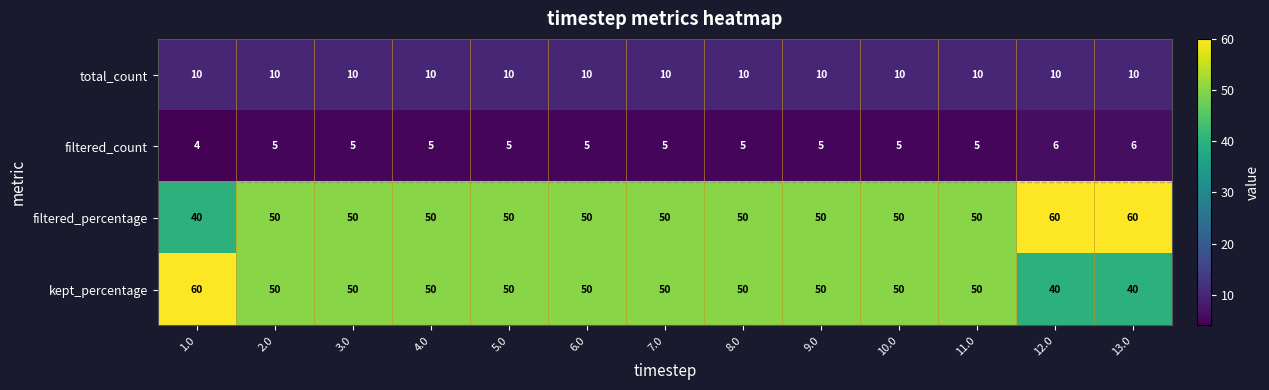

At which label does kept_percentage first exceed 50?

1.0